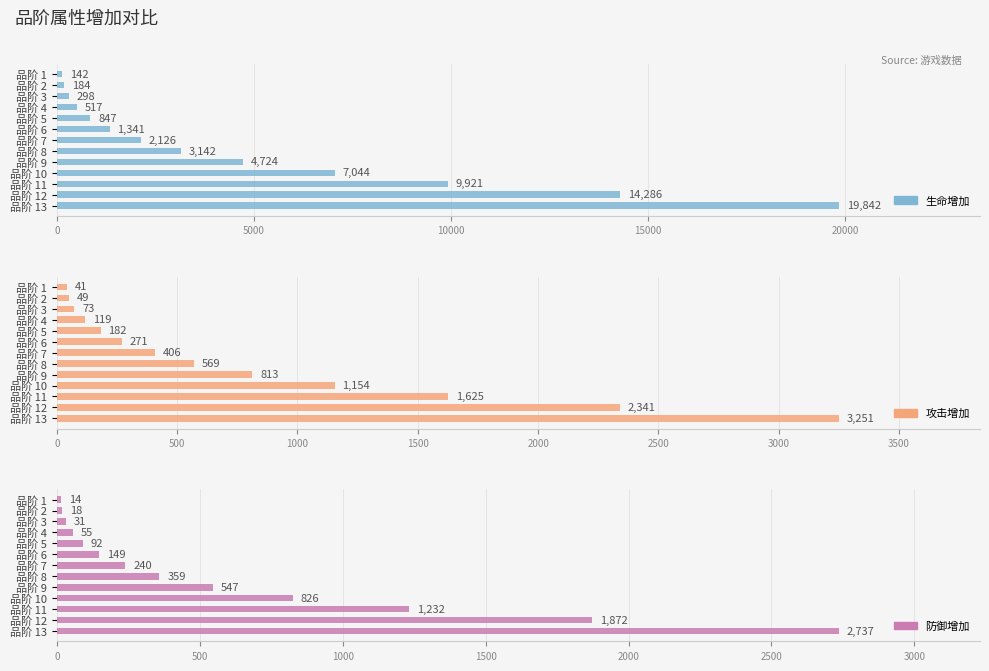

Reading left to right, transcribe all the data shown in this chart.

生命增加: 142	184	298	517	847	1341	2126	3142	4724	7044	9921	14286	19842
攻击增加: 41	49	73	119	182	271	406	569	813	1154	1625	2341	3251
防御增加: 14	18	31	55	92	149	240	359	547	826	1232	1872	2737